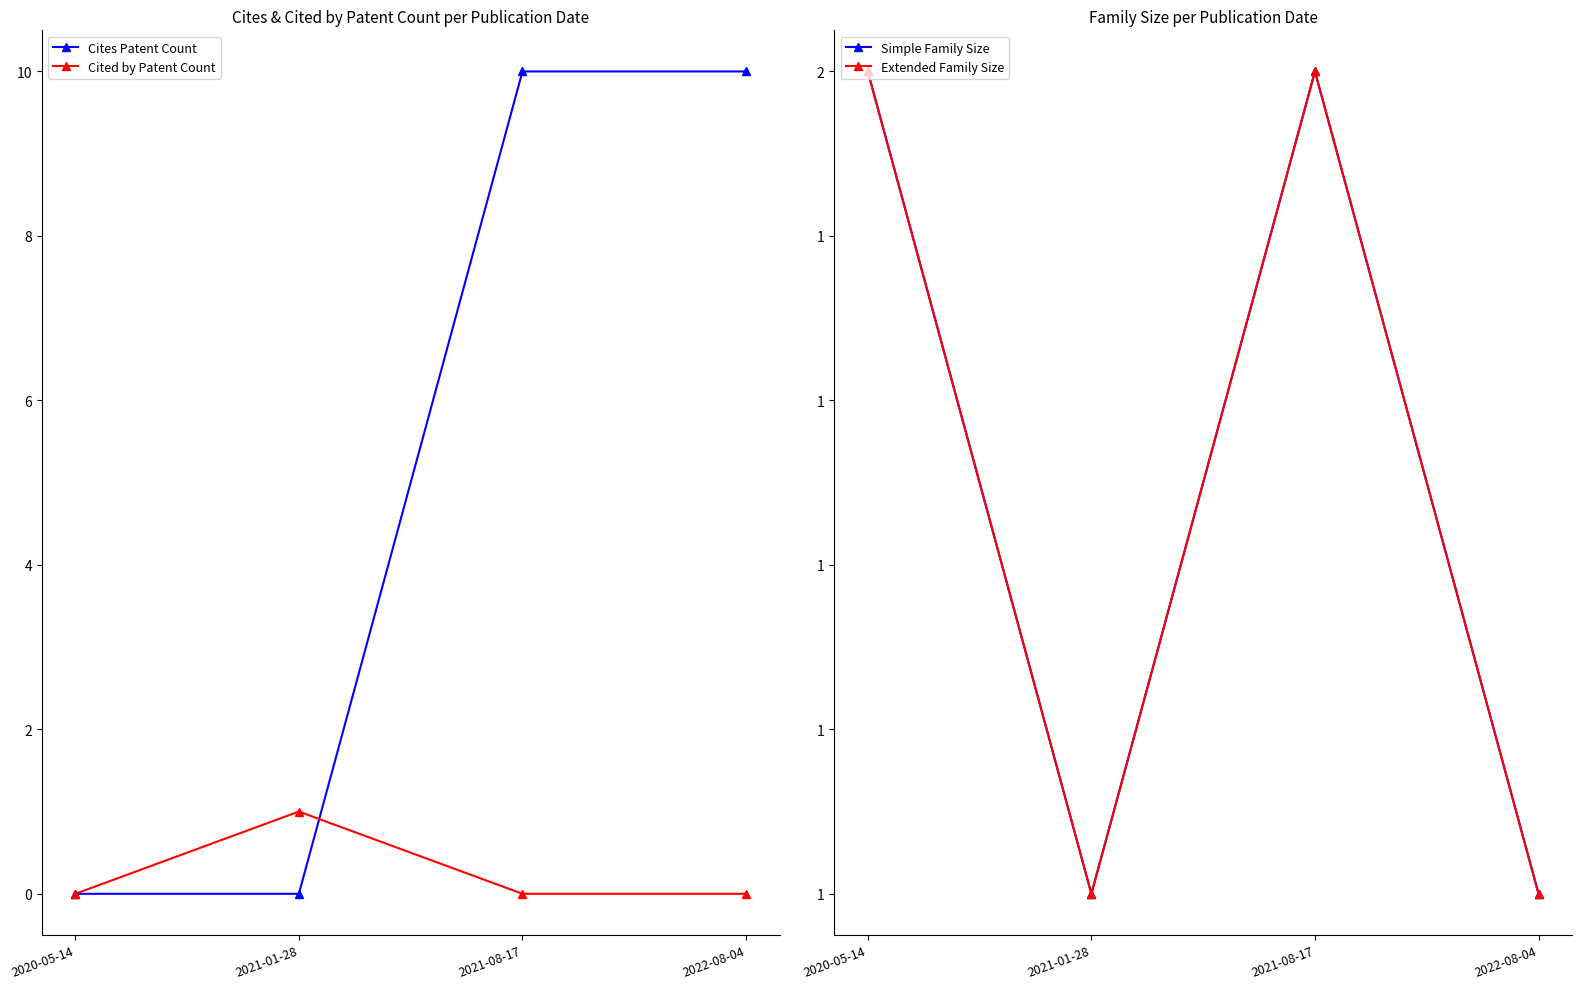

What is the total value across all series at 2022-08-04?

12